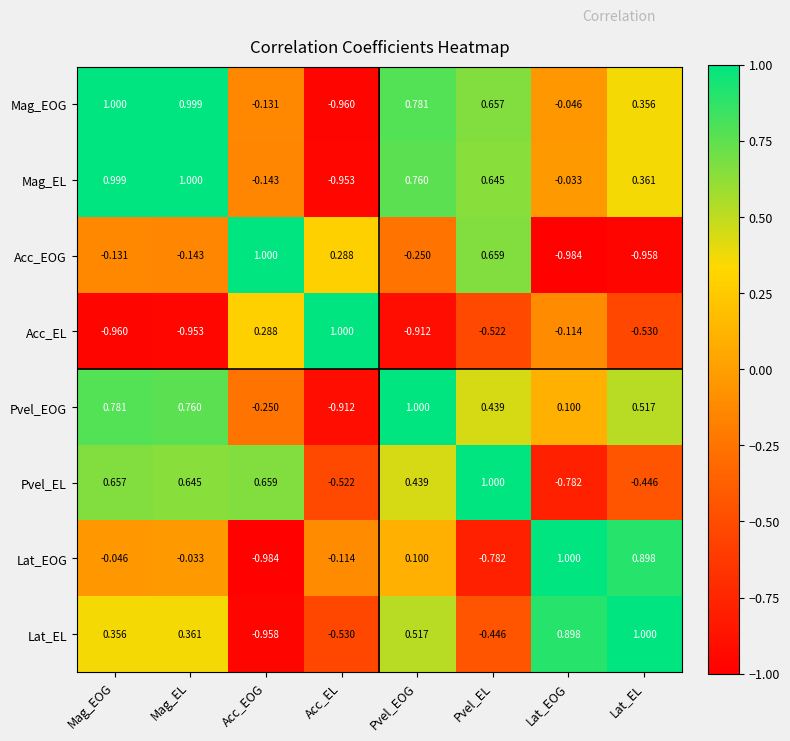

What is the greatest value displayed?

1.0